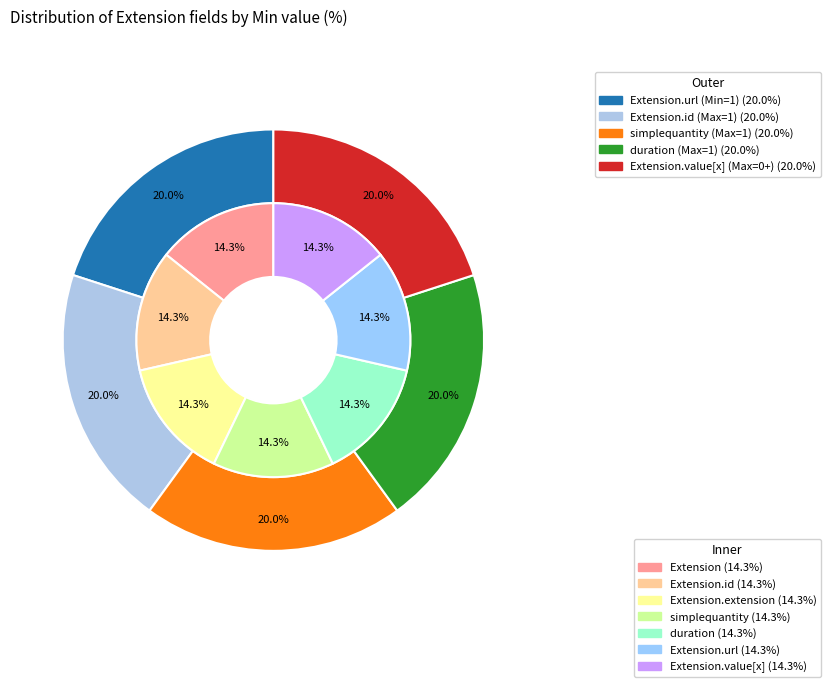

Is the sum of Extension.extension simplequantity and Extension.id greater than half?

No